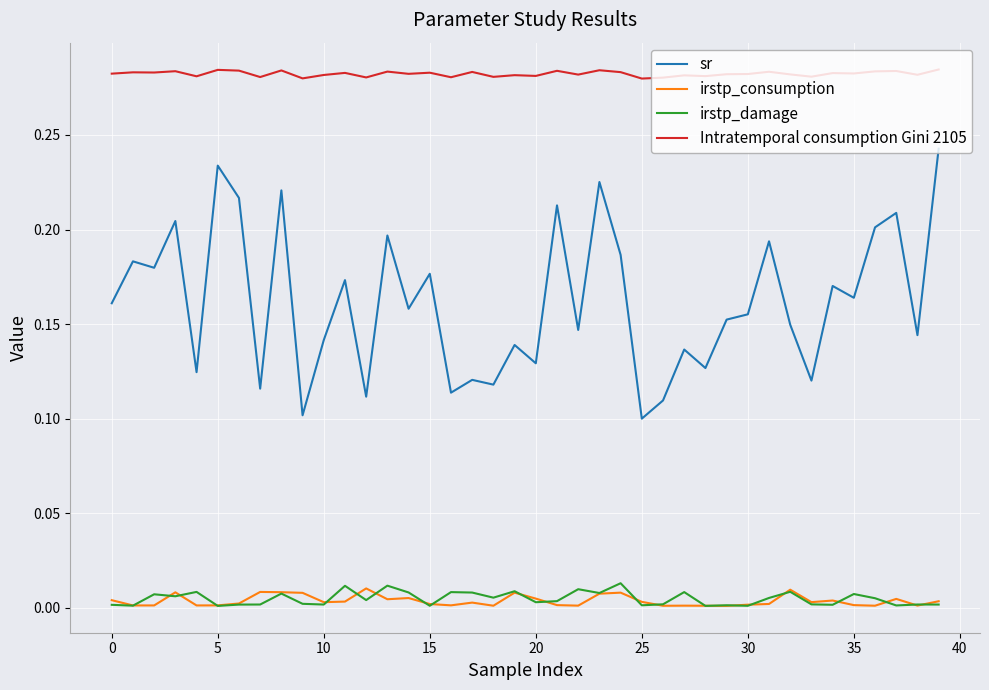

Which series has the largest total across all categories?

Intratemporal consumption Gini 2105